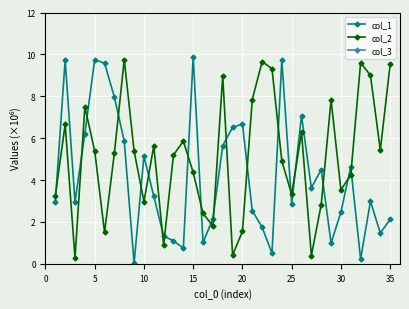

What is the highest value of the col_1 series?

9.9